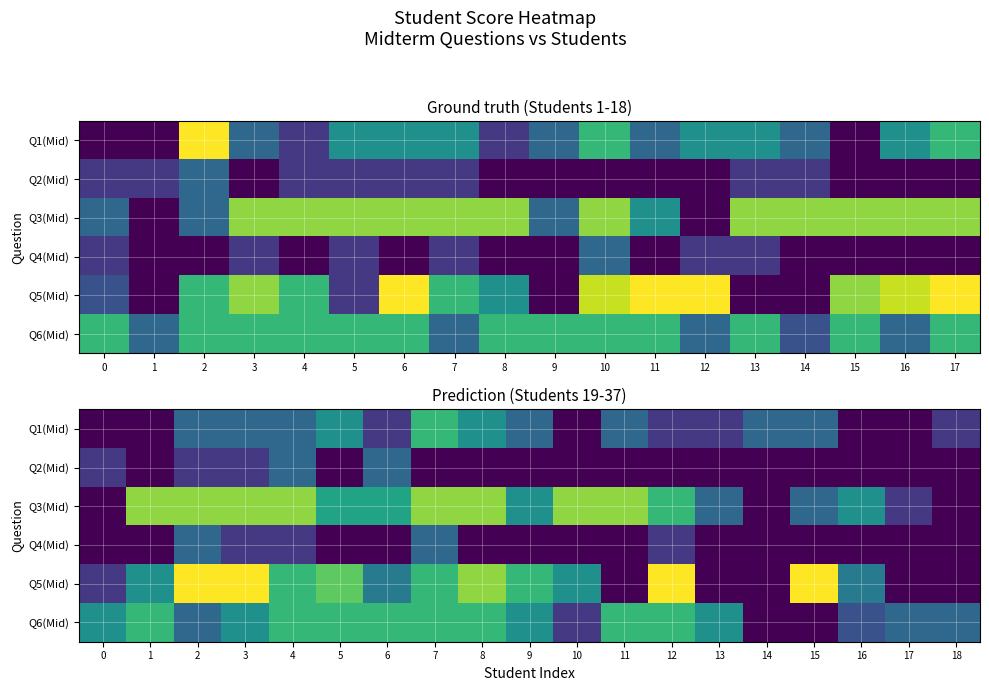

Rank the categories by Q4(Mid) value from lowest to highest.

0, 1, 5, 6, 8, 9, 10, 11, 13, 14, 15, 16, 17, 18, 3, 4, 12, 2, 7